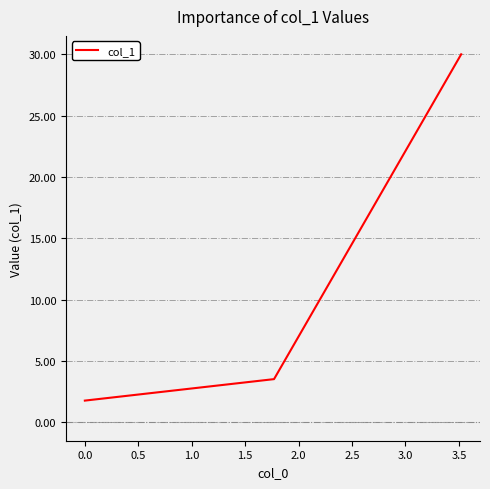

What is the maximum value shown in the chart?

30.0